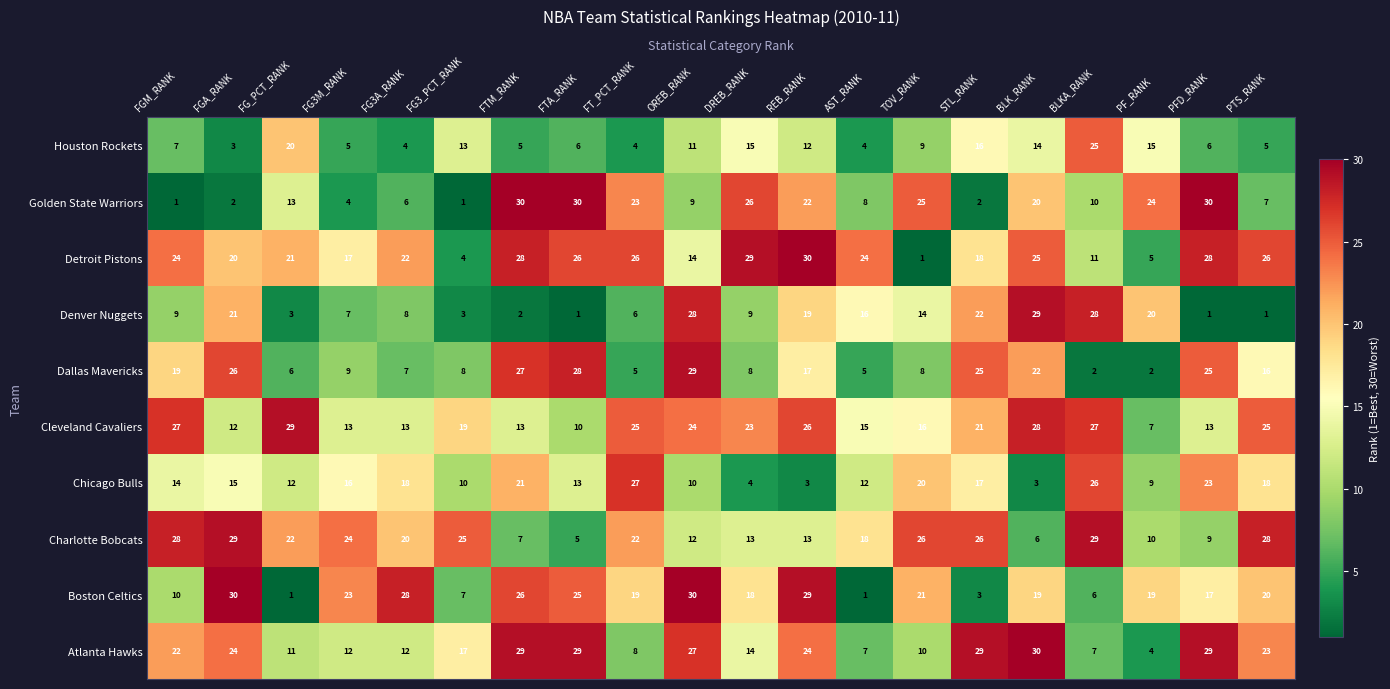

Is it true that Charlotte Bobcats equals 18 at DREB_RANK?

False